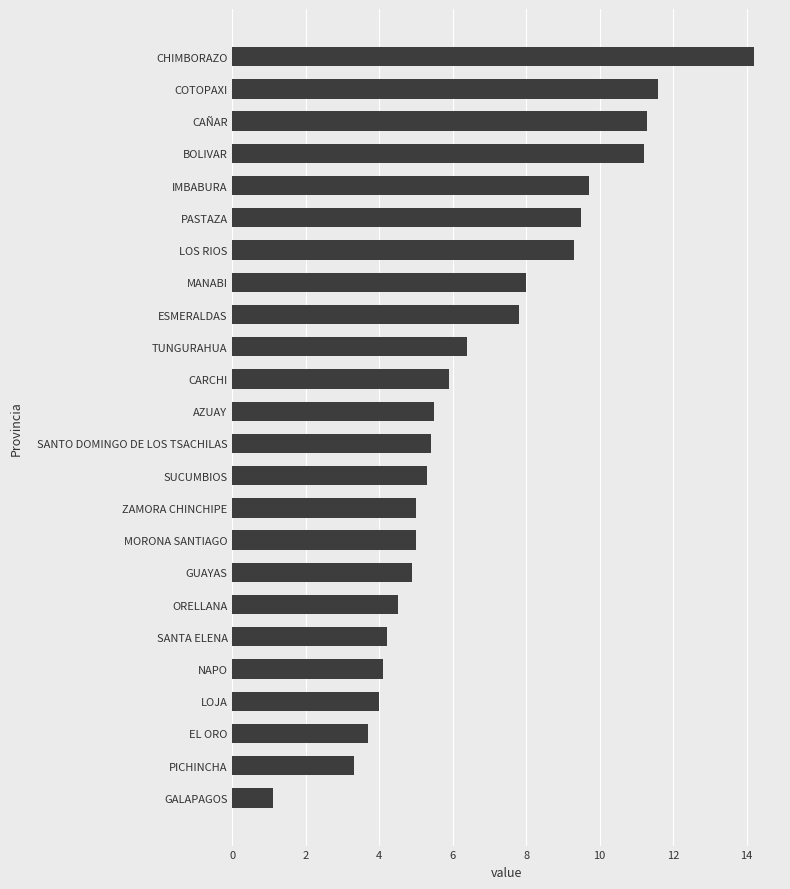

What is the maximum value shown in the chart?

14.2